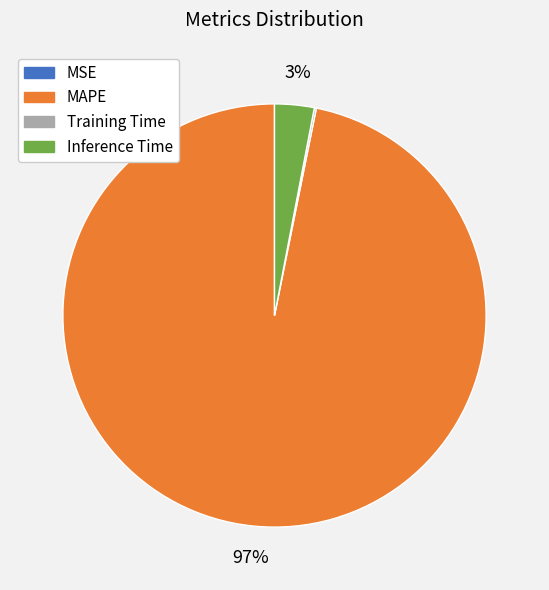

Is there any slice that represents more than half of the pie?

Yes